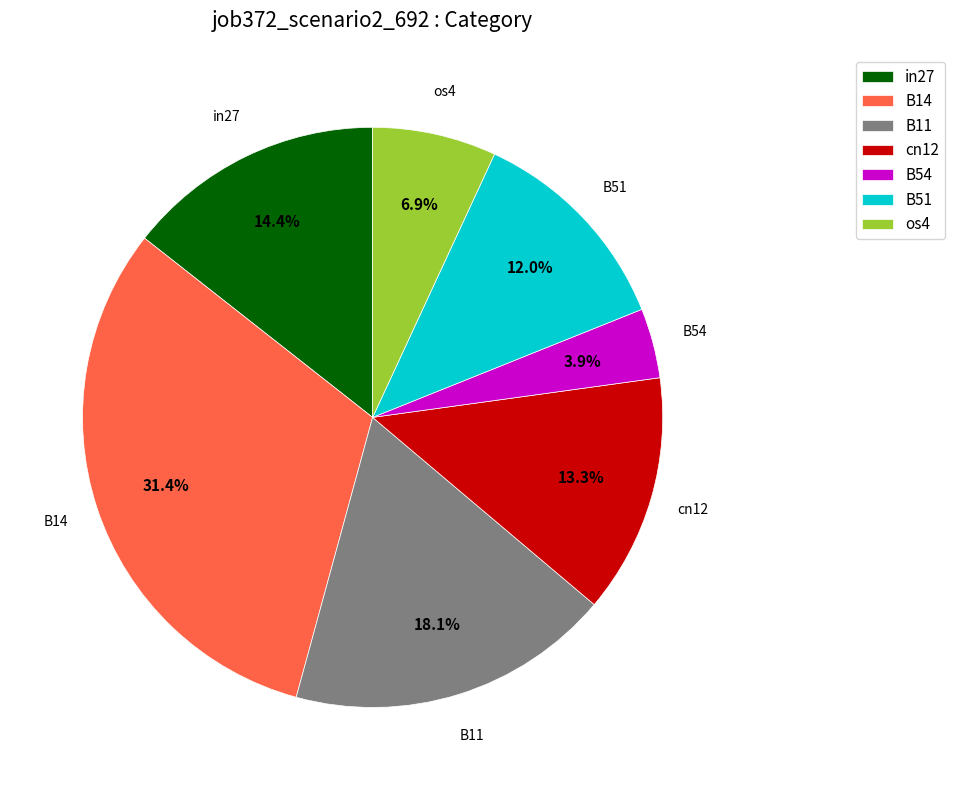

Which has a higher value, B51 or cn12?

cn12